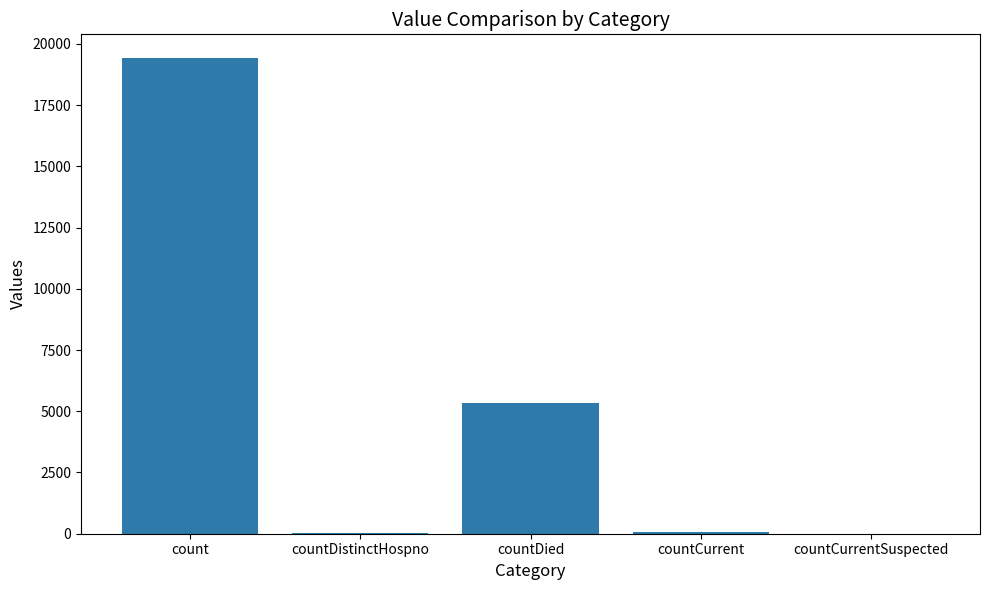

How many data points does each series have?

5